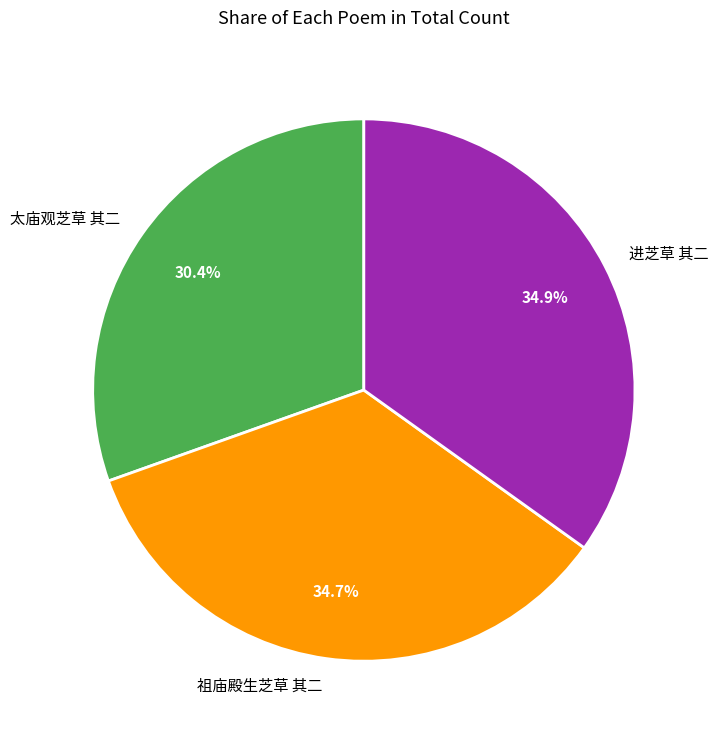

To the nearest percent, what portion does 祖庙殿生芝草 其二 represent?

35%